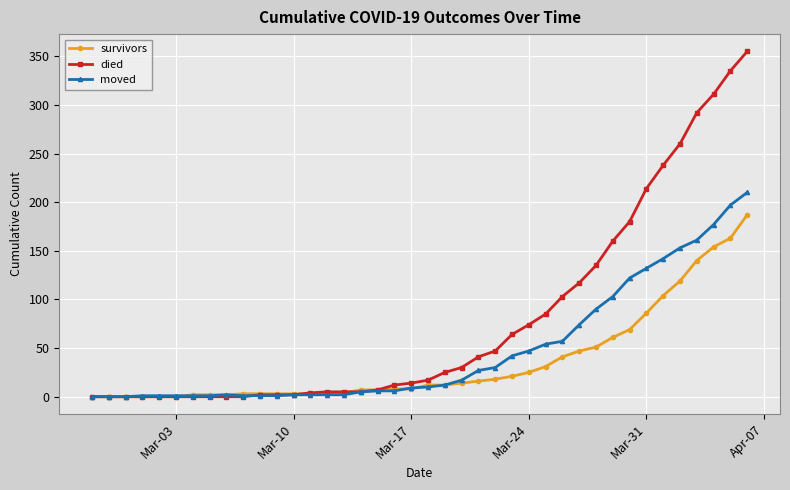

Rank the series by their average value, from highest to lowest.

died, moved, survivors